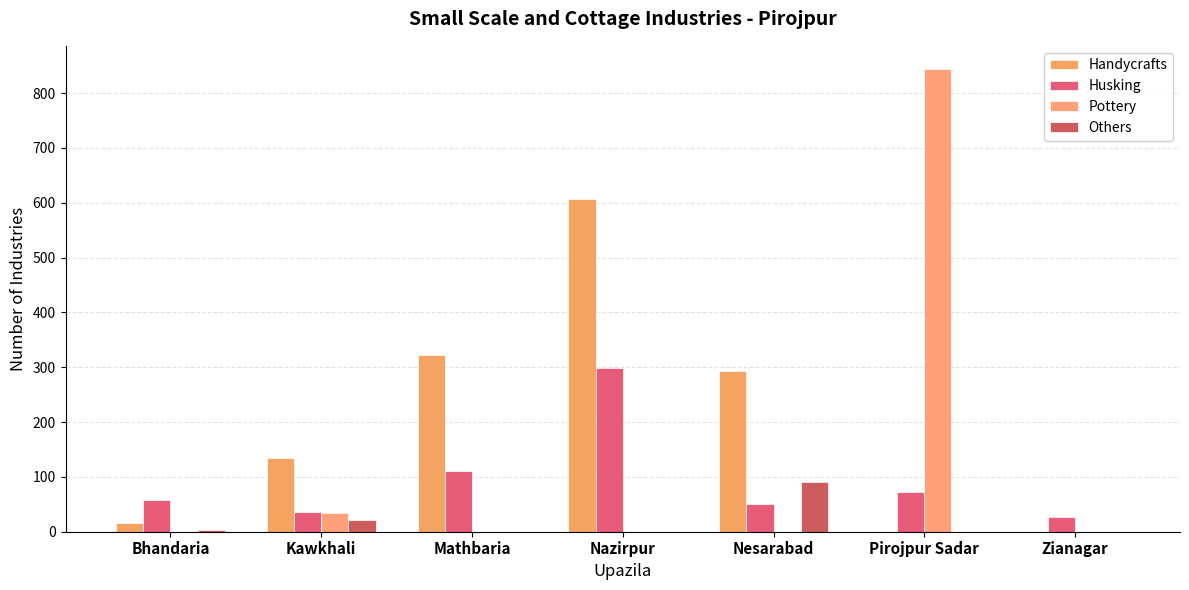

Rank the series by their maximum value, from highest to lowest.

Pottery, Handycrafts, Husking, Others